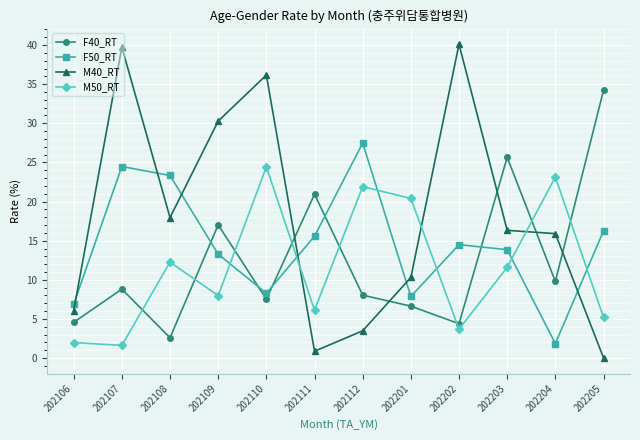

After their last crossing, which series has the higher values: M50_RT or F40_RT?

F40_RT